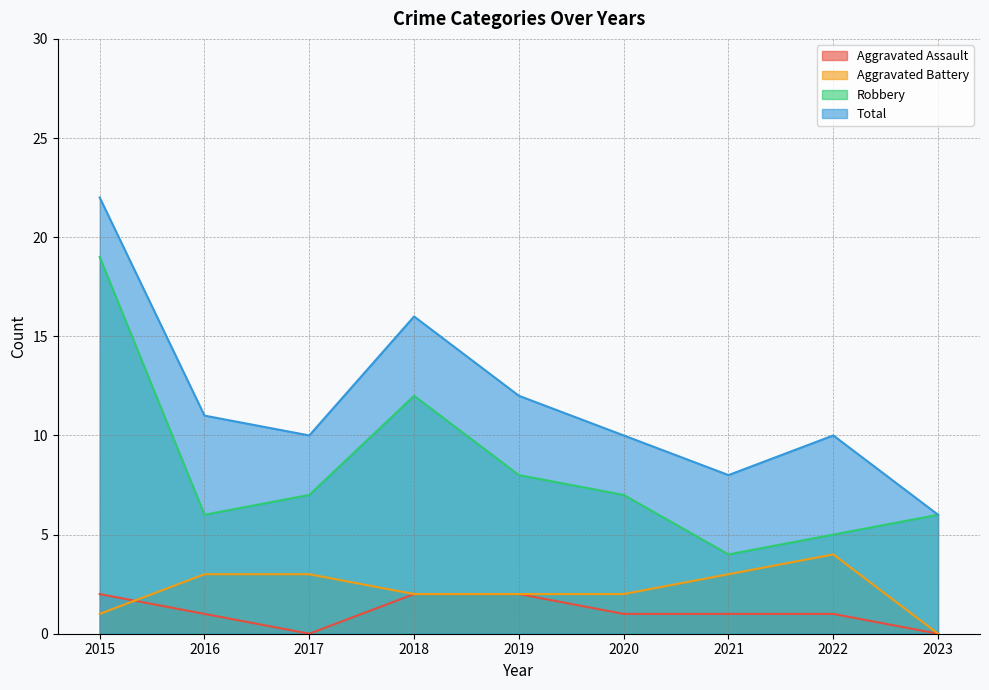

In Robbery, how many points are higher than both neighbors (excluding endpoints)?

1